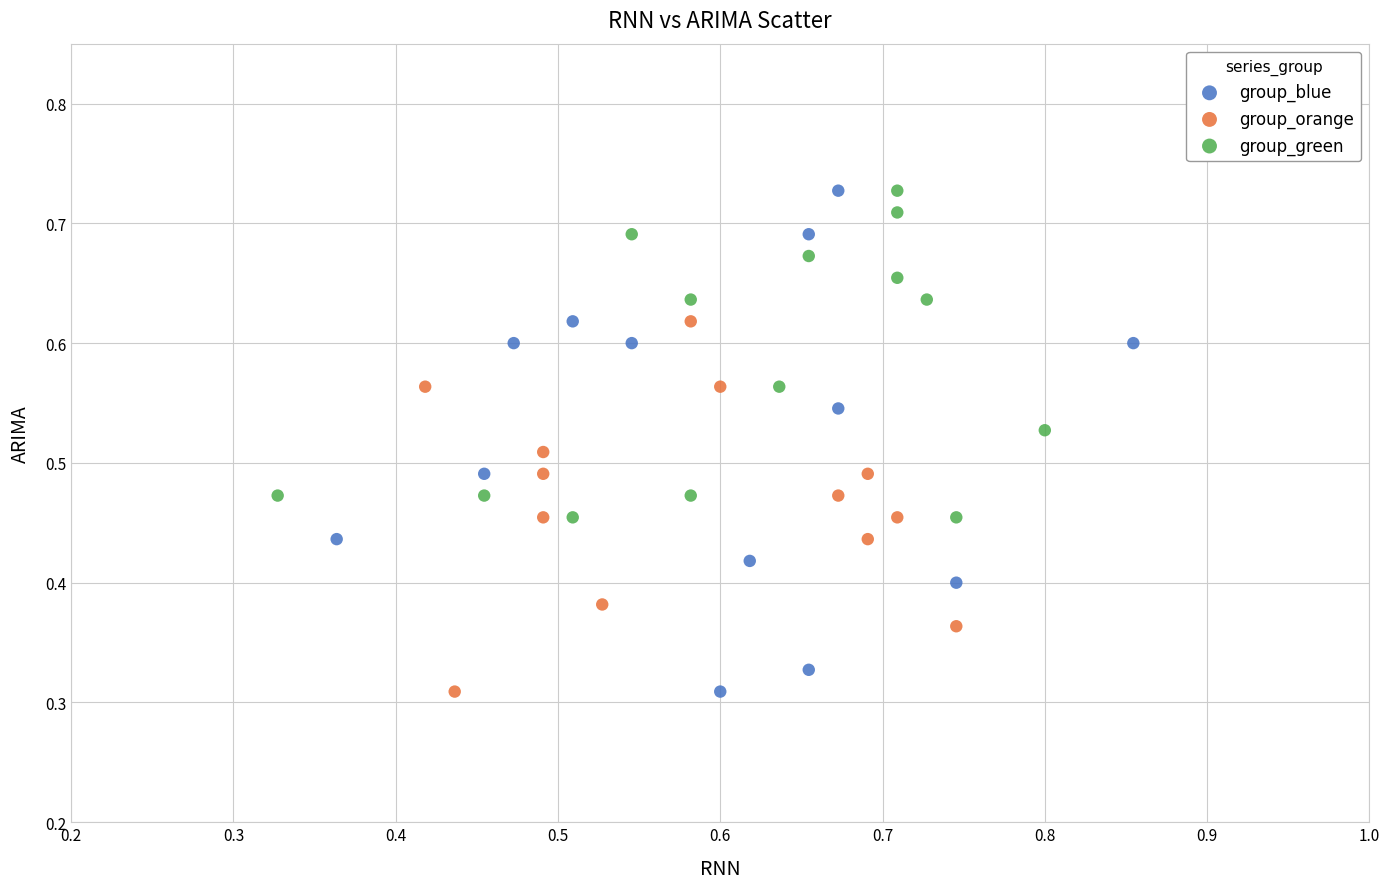

Which series has the widest spread of Y values?

group_blue